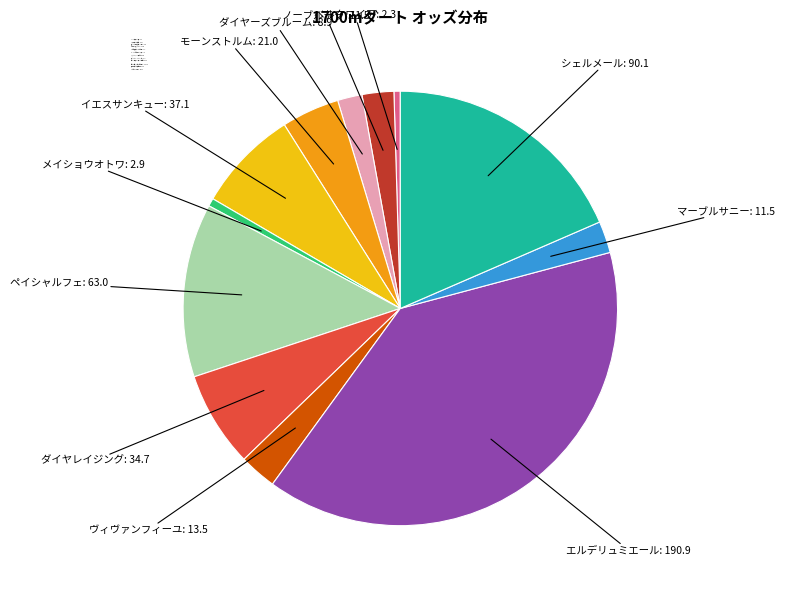

True or false: イエスサンキュー accounts for 20% of the total.

False